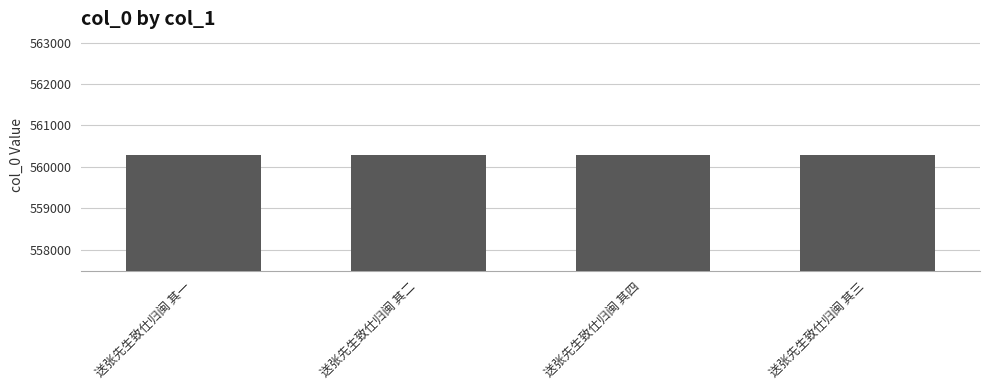

How many values are below 560291?

2